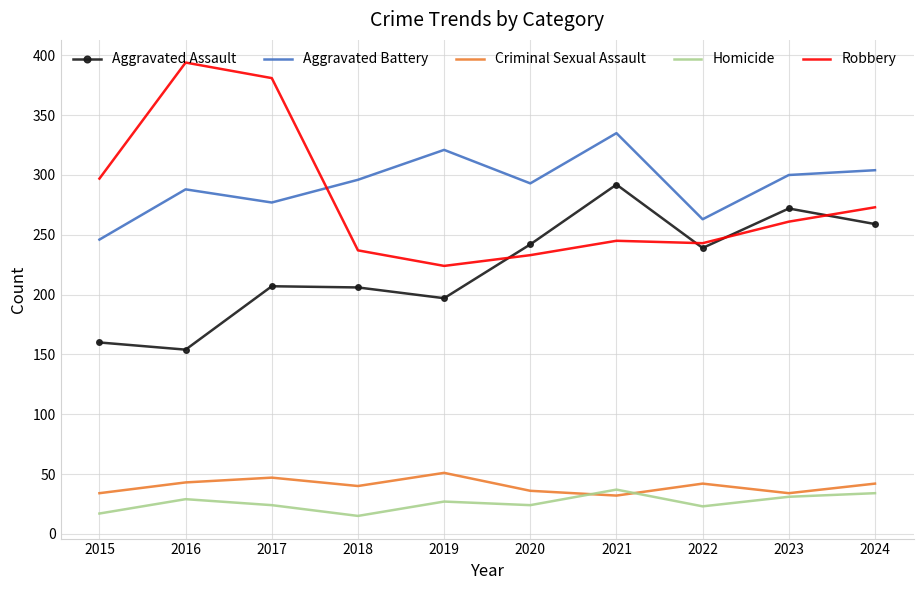

True or false: Aggravated Battery and Criminal Sexual Assault intersect in this chart.

False